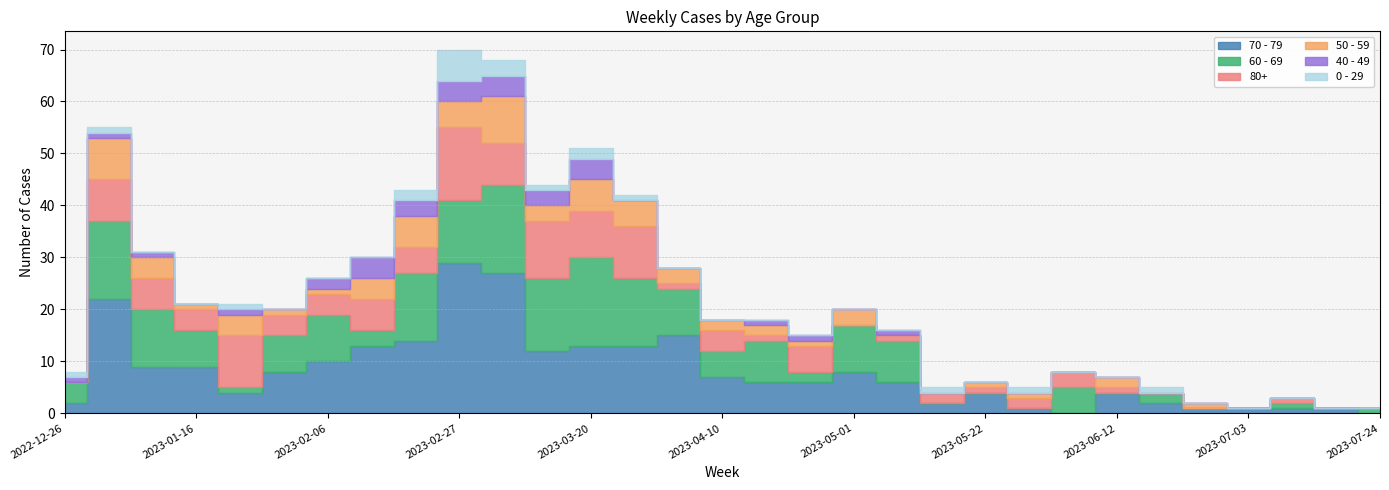

Reading left to right, extract all data points from this chart.

70 - 79: 2	22	9	9	4	8	10	13	14	29	27	12	13	13	15	7	6	6	8	6	2	4	1	0	4	2	1	1	1	1	0
60 - 69: 4	15	11	7	1	7	9	3	13	12	17	14	17	13	9	5	8	2	9	8	0	0	0	5	0	2	0	0	1	0	1
80+: 0	8	6	4	10	4	4	6	5	14	8	11	9	10	1	4	1	5	0	1	2	1	2	3	1	0	0	0	1	0	0
50 - 59: 0	8	4	1	4	1	1	4	6	5	9	3	6	5	3	2	2	1	3	0	0	1	1	0	2	0	1	0	0	0	0
40 - 49: 1	1	1	0	1	0	2	4	3	4	4	3	4	0	0	0	1	1	0	1	0	0	0	0	0	0	0	0	0	0	0
0 - 29: 1	1	0	0	1	0	0	0	2	6	3	1	2	1	0	0	0	0	0	0	1	0	1	0	0	1	0	0	0	0	0